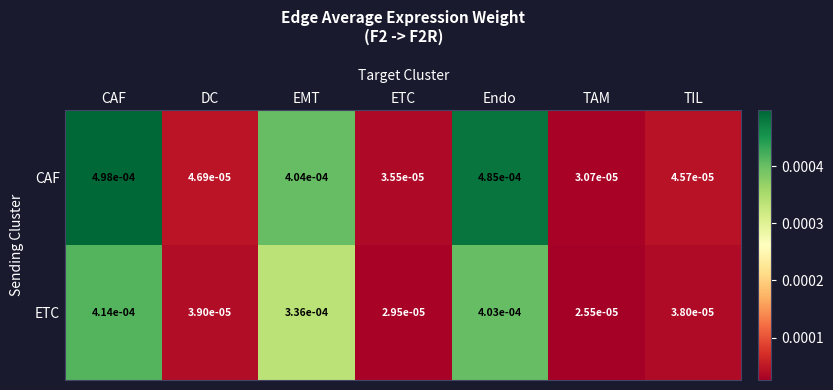

List the series in order of their peak value, highest first.

CAF, ETC